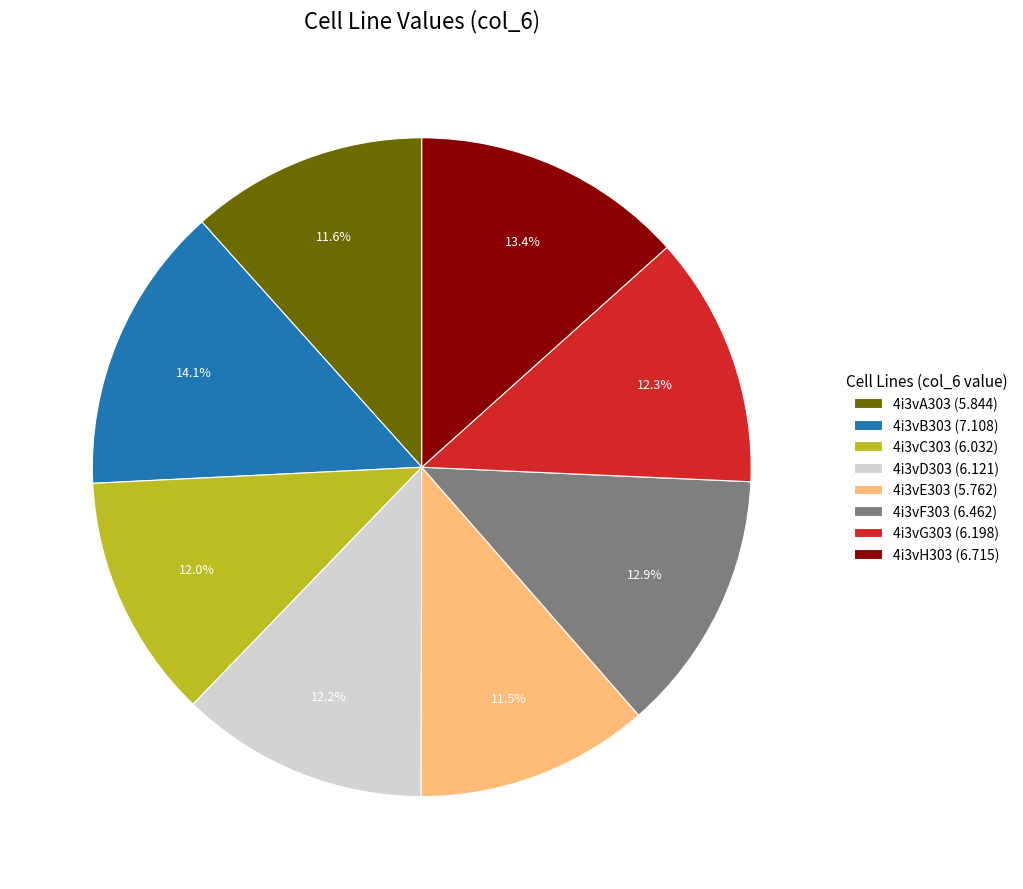

Count the number of slices in the pie.

8